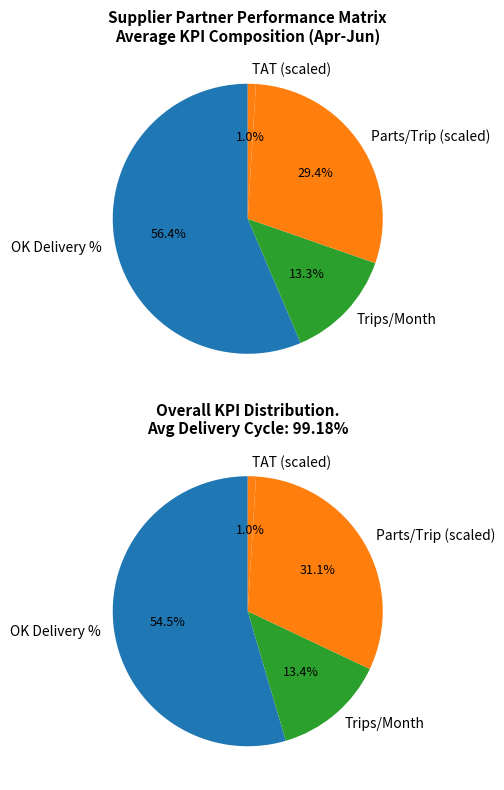

To the nearest percent, what is the difference between the 2 and 6 slice percentages?

1%